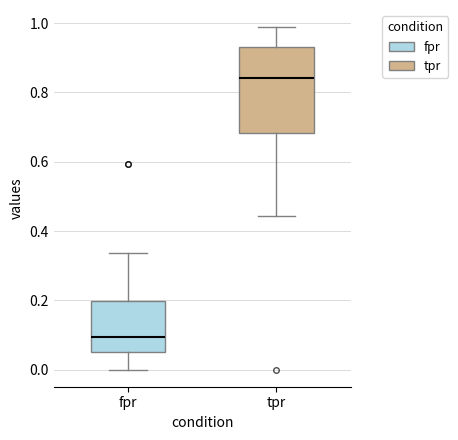

Which box's median line is the lowest?

fpr